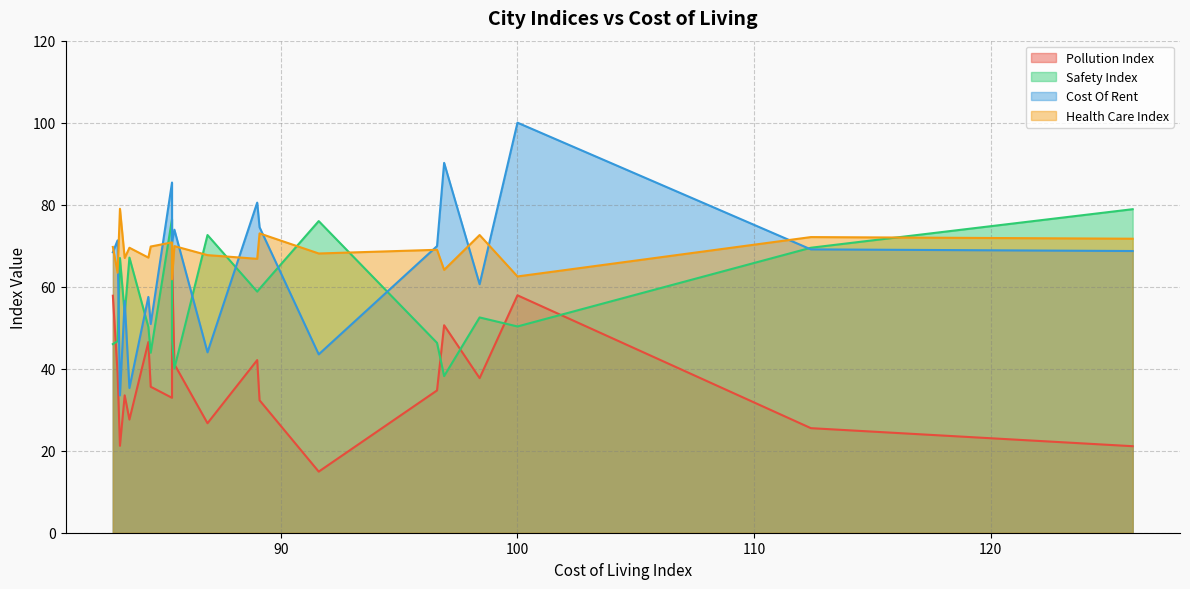

At how many categories does at least one series exceed 85?

3